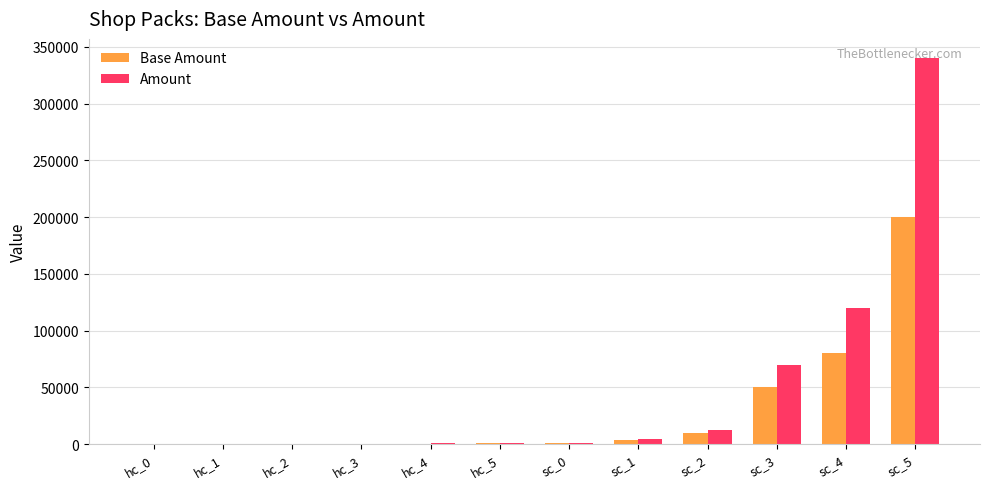

Is the value of Amount at hc_4 greater than the value of Base Amount at sc_2?

No